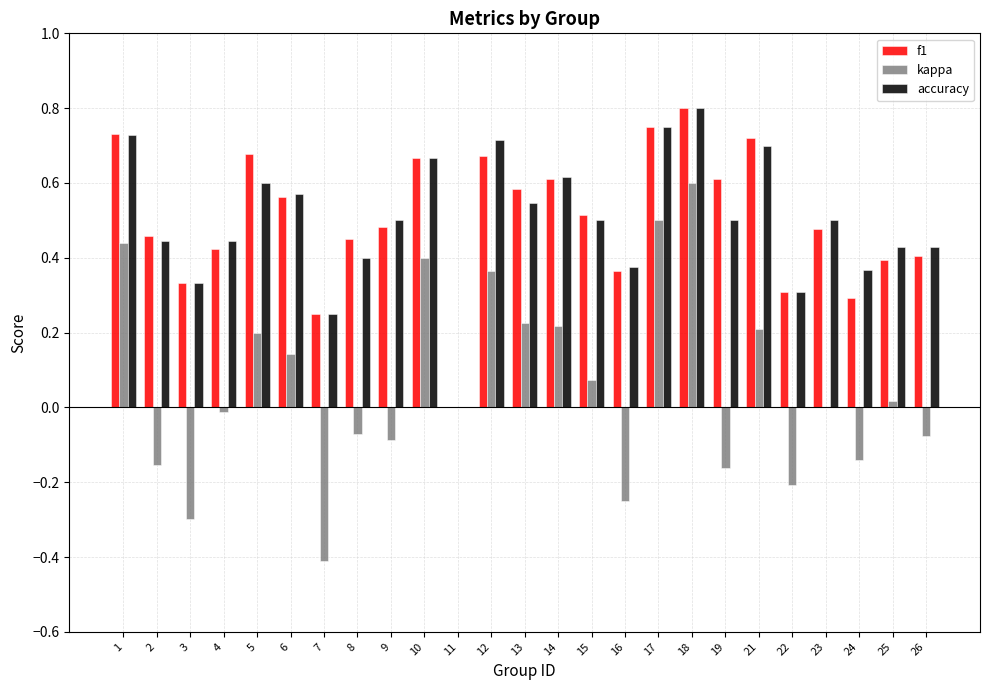

What is the sum of all f1 values?

12.5